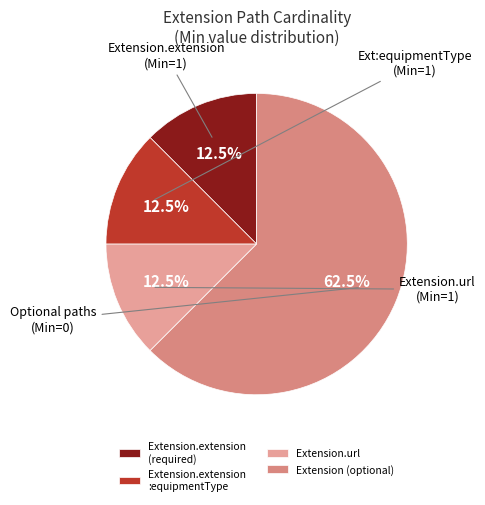

What is the largest slice in the pie chart?

Extension (optional)